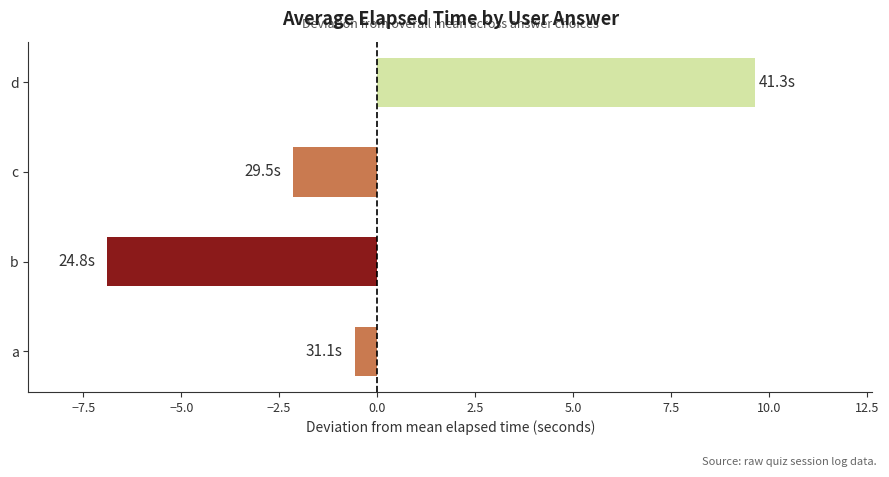

Which has a higher value, b or d?

d